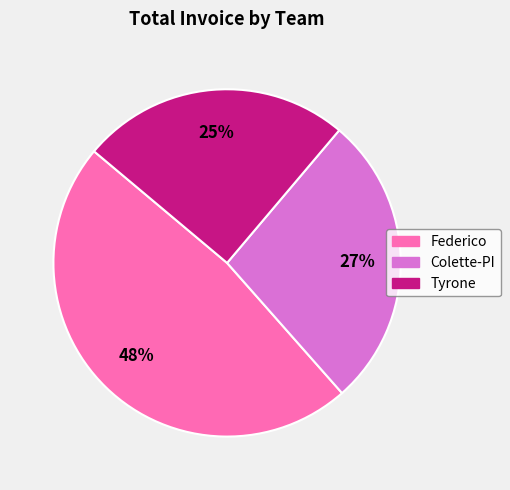

Is it true that Tyrone is 25% of the pie?

True